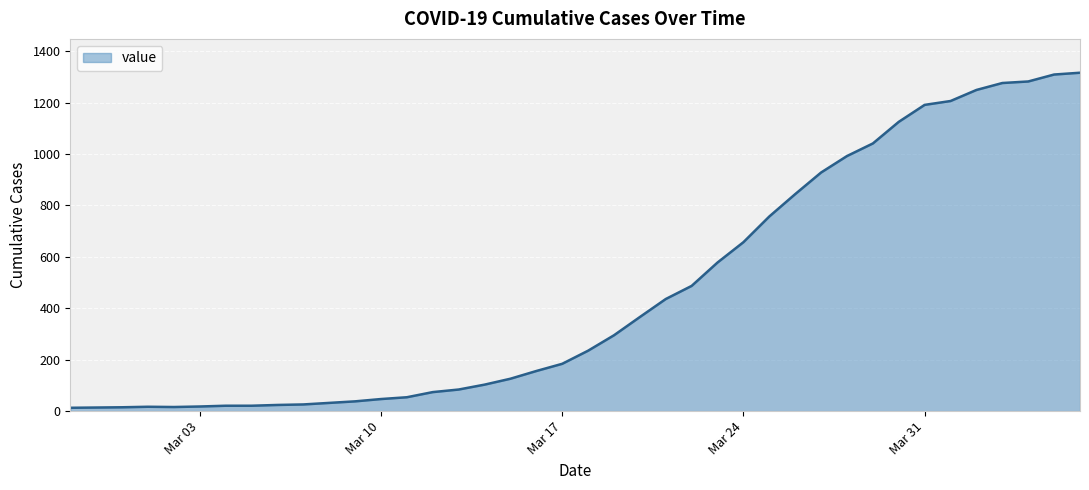

What is the difference between the maximum and minimum values?

1303